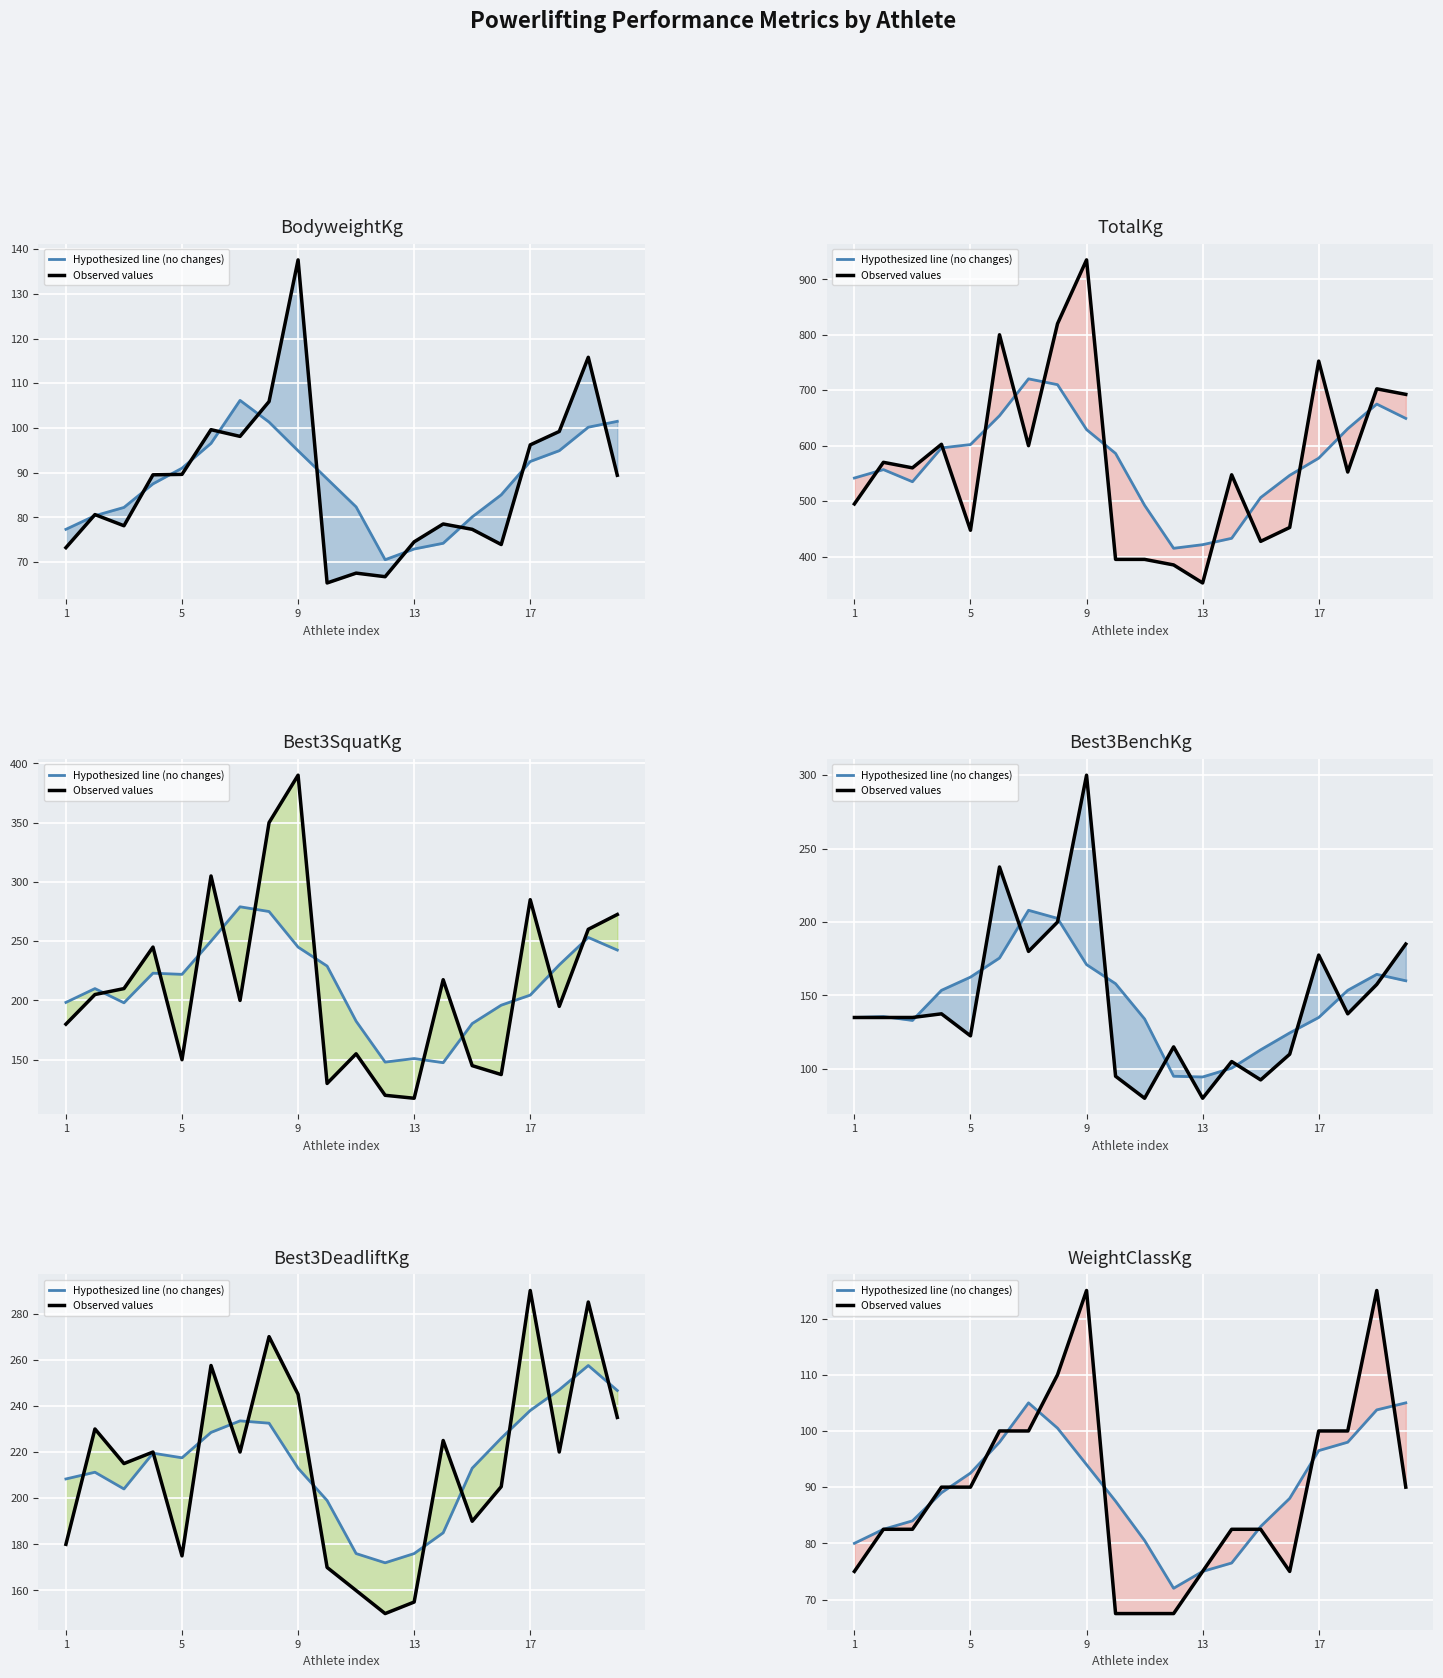

How many data points in Observed values are less than 90?

10